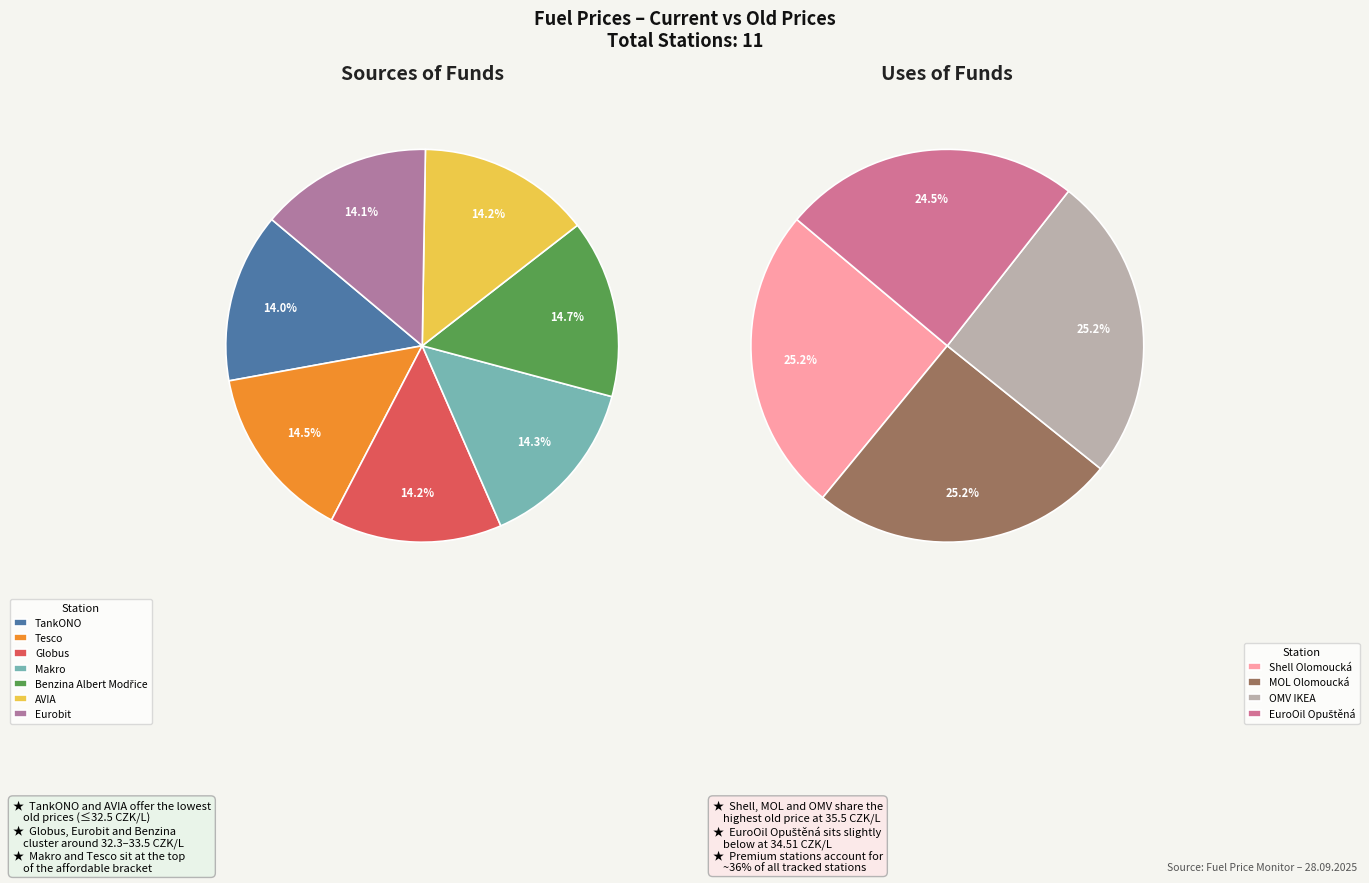

The MOL Olomoucká slice represents 1% of the pie. True or false?

False